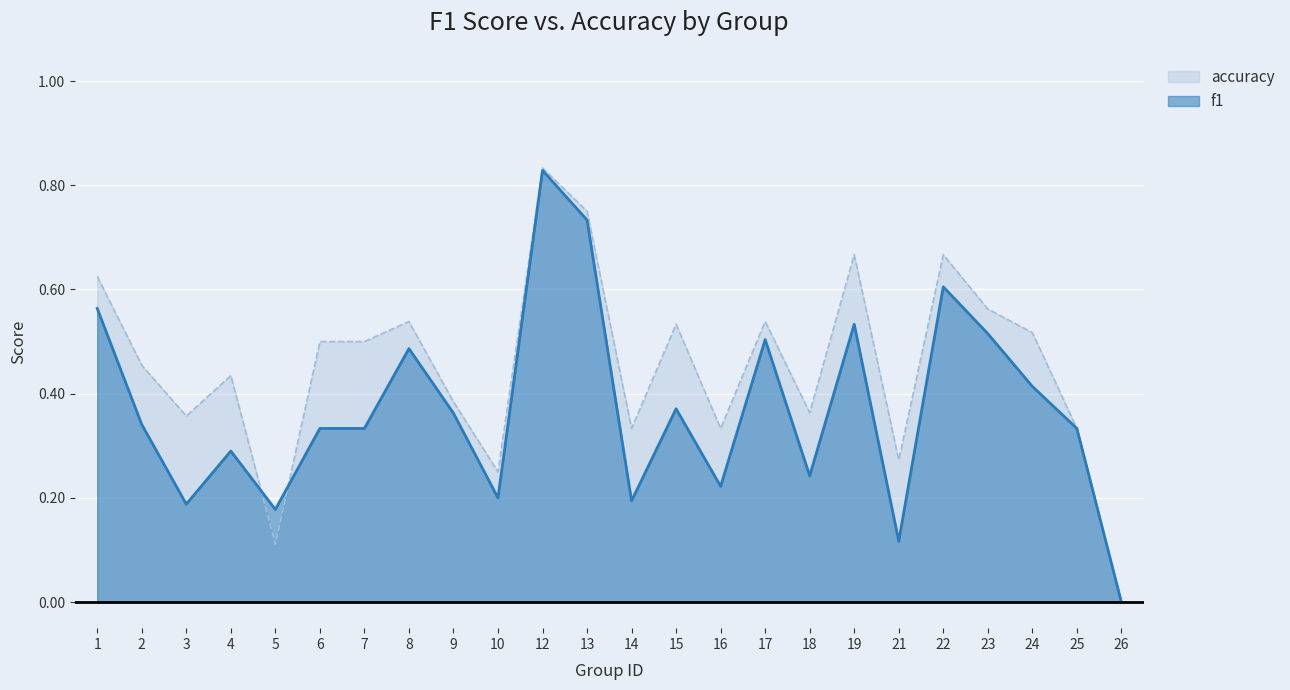

At which category does accuracy reach its first local valley?

3